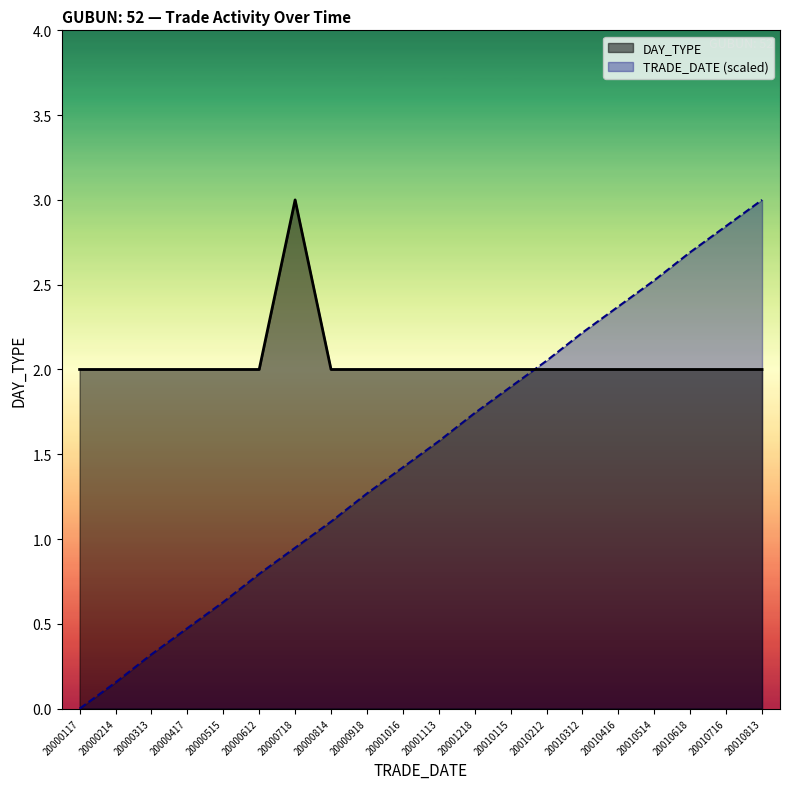

Which series ends up on top after the final intersection of DAY_TYPE and TRADE_DATE_norm?

TRADE_DATE_norm